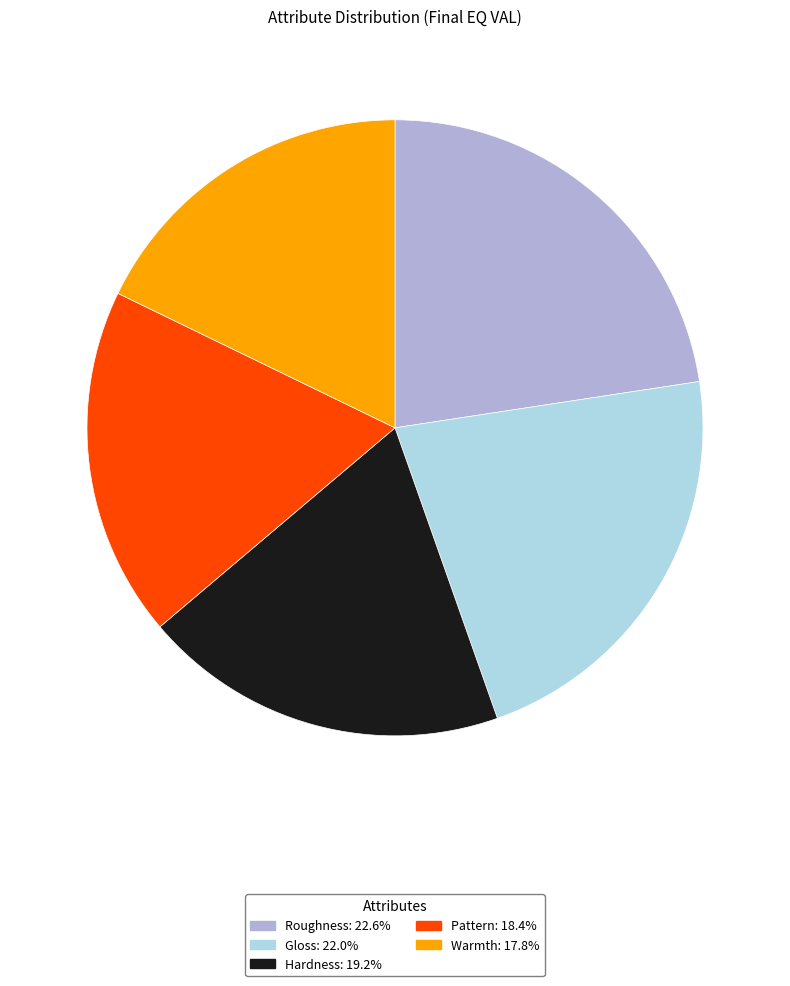

Is the sum of Warmth and Roughness greater than half?

No